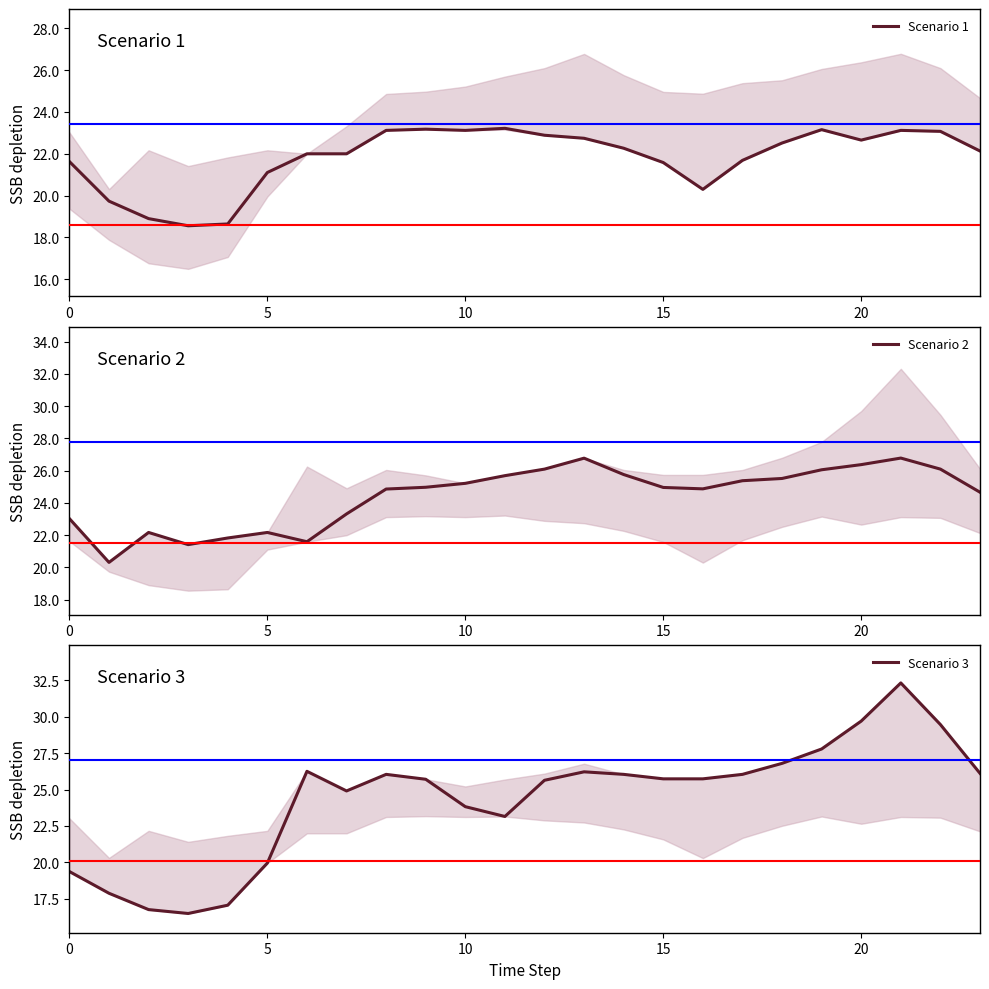

At which category is the sum across all series the highest?

21